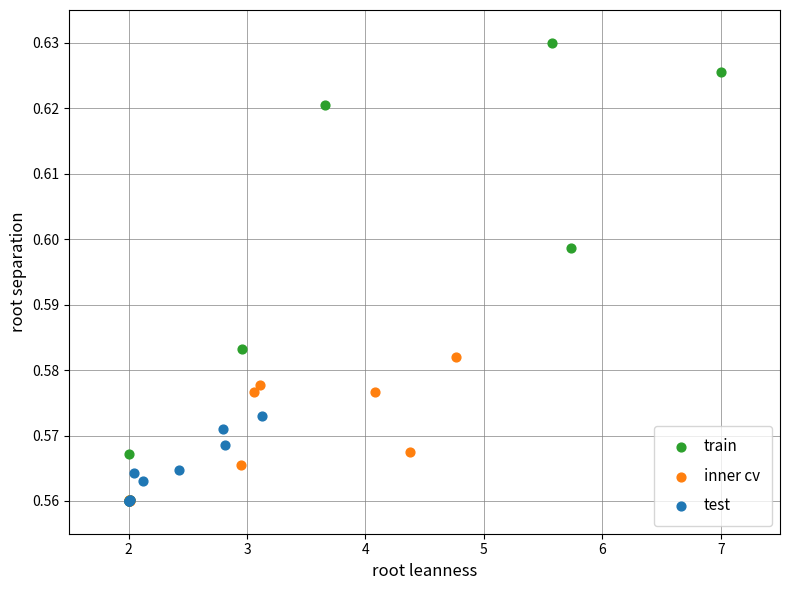

Which series reaches the maximum Y coordinate?

train